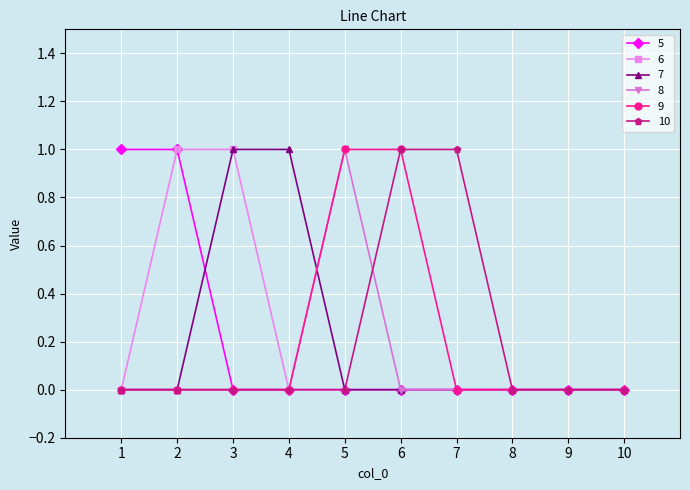

Is it true that 8 equals 1 at 7?

False